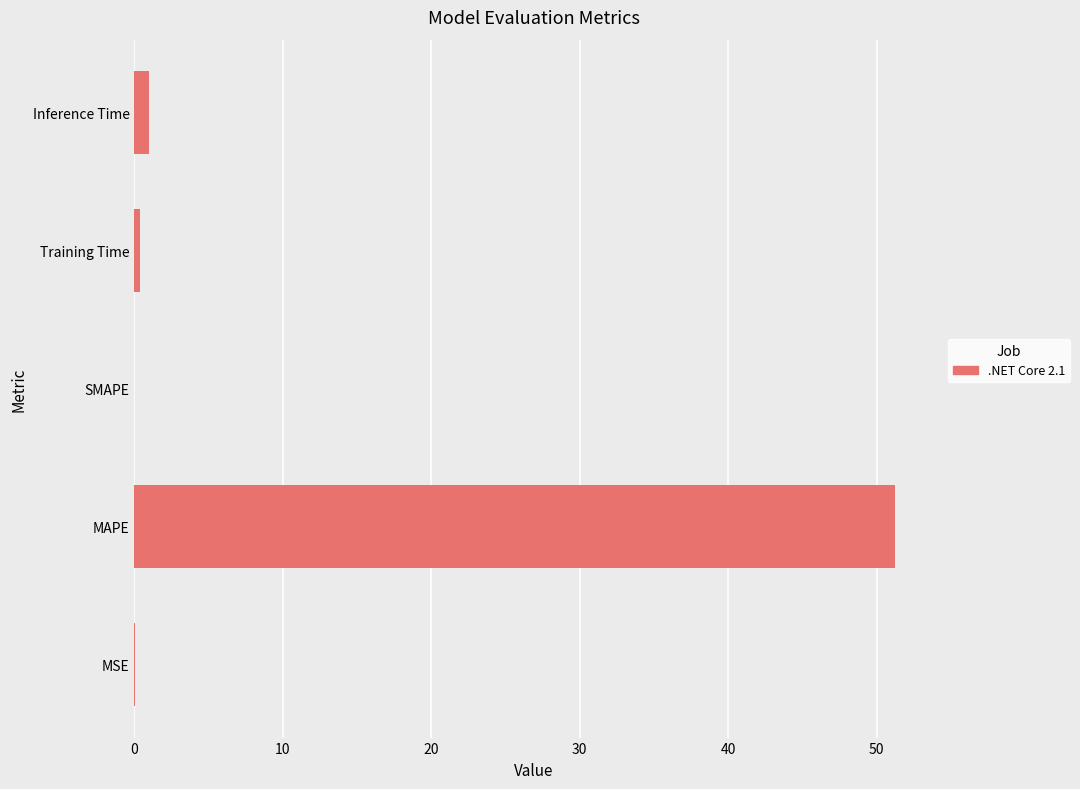

The chart shows a value of 26.2 at MAPE. True or false?

False